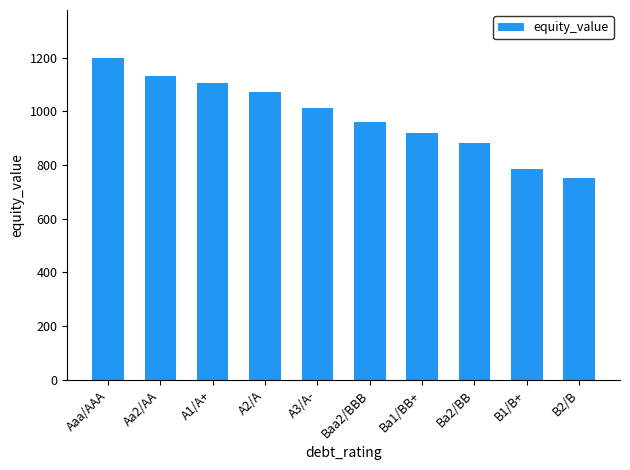

True or false: the data shows 919.8 at Ba1/BB+.

True